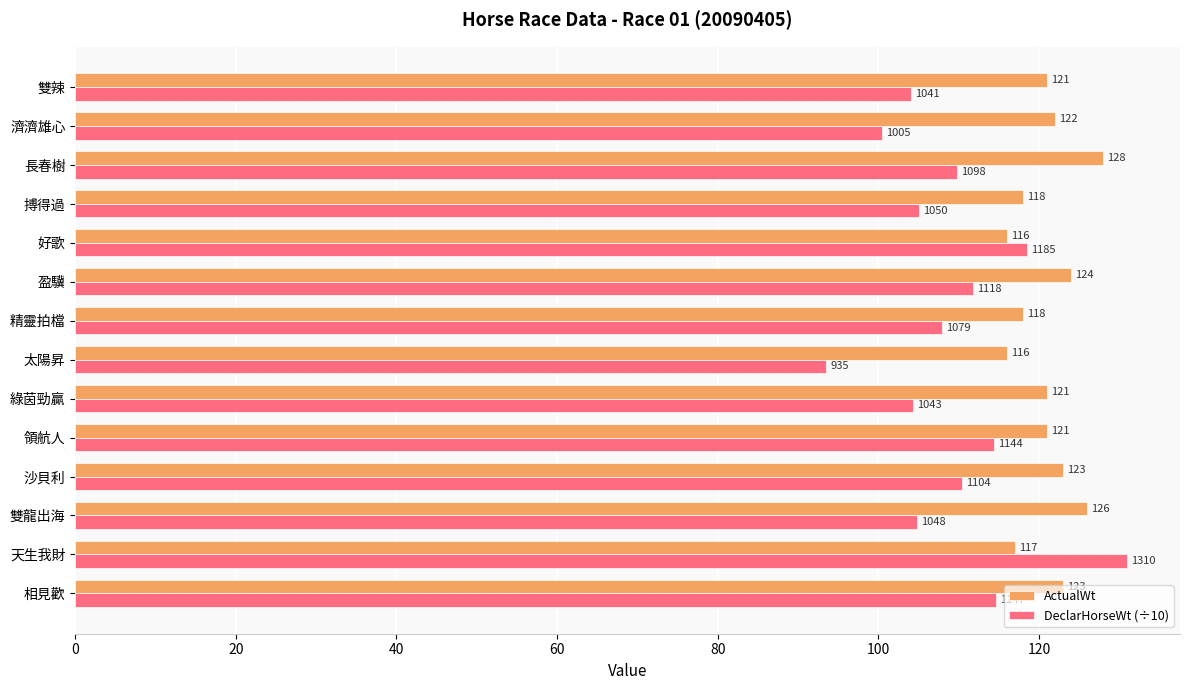

Which series has the widest spread of values?

DeclarHorseWt (÷10)